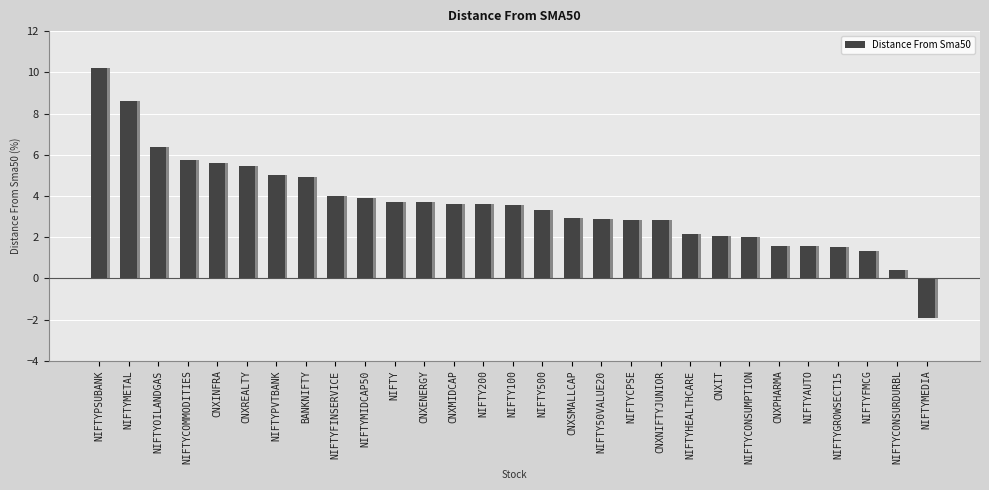

What is the greatest value displayed?

10.2